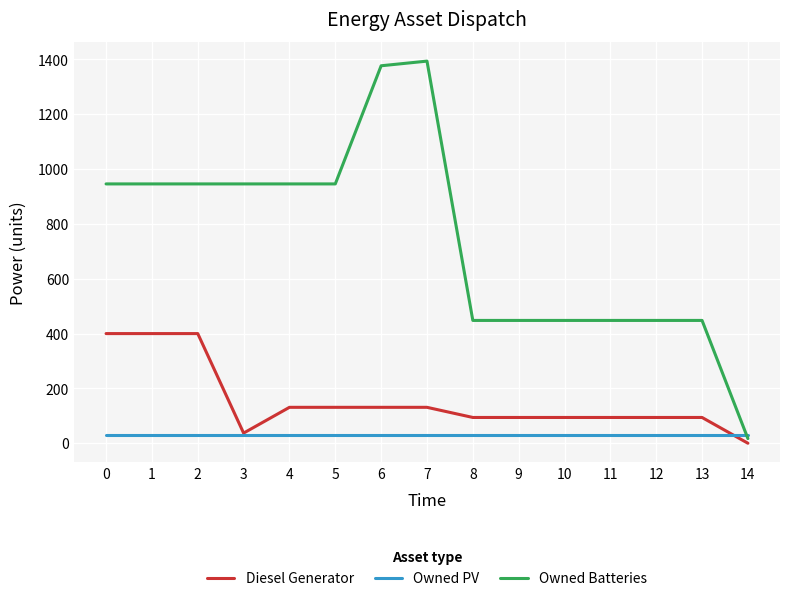

Which series has the largest range (max minus min)?

Owned Batteries